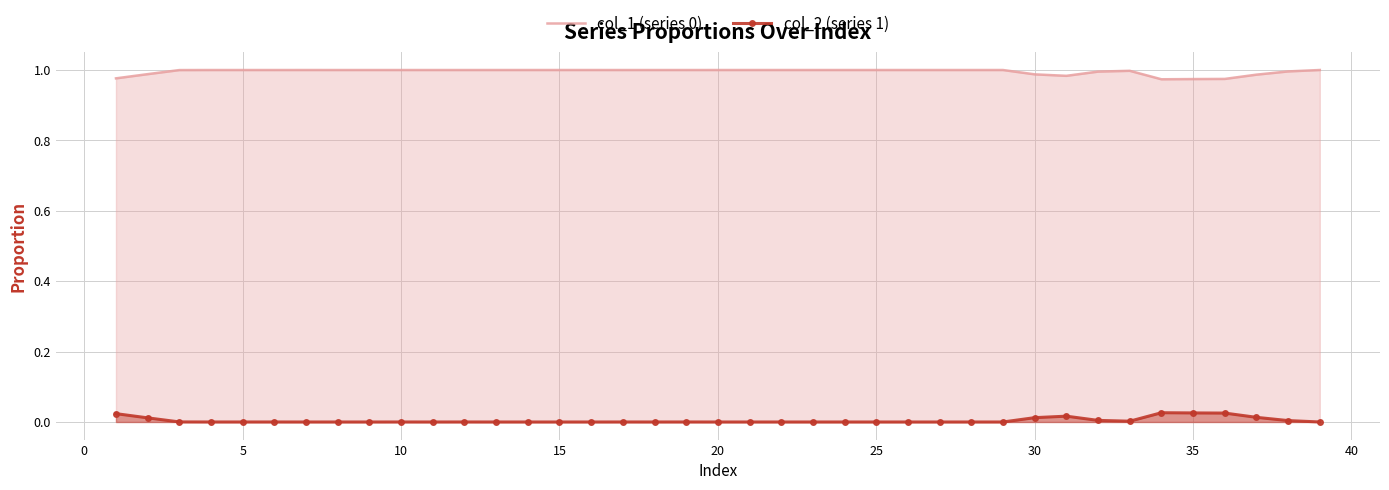

True or false: col_2 (series 1) and col_1 (series 0) intersect in this chart.

False